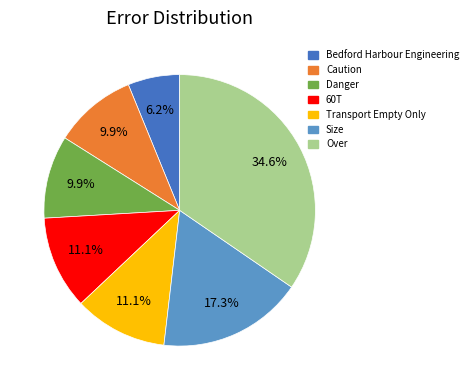

True or false: Caution accounts for 10% of the total.

True